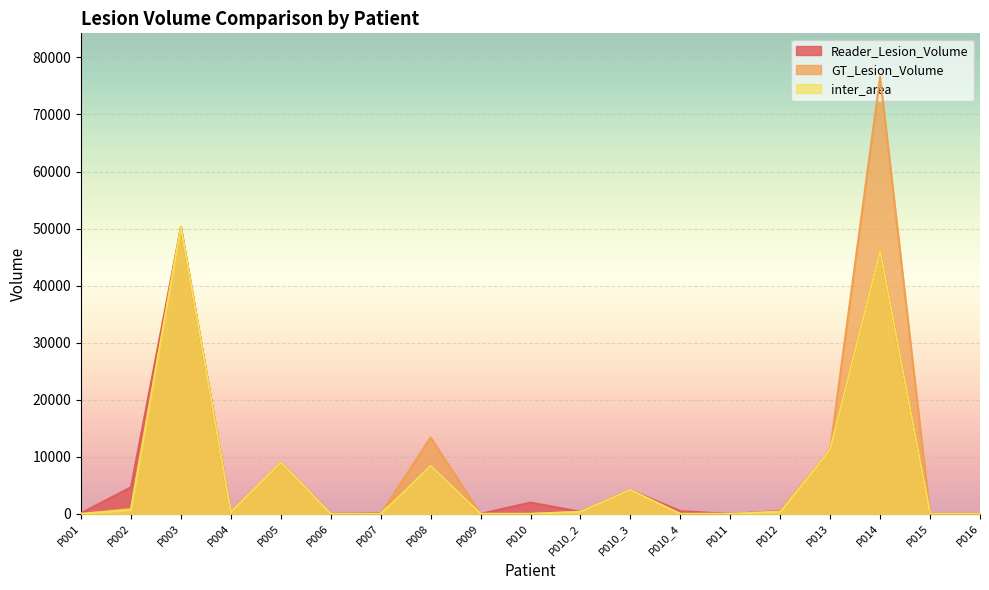

What is the total value across all series at P002?

6261